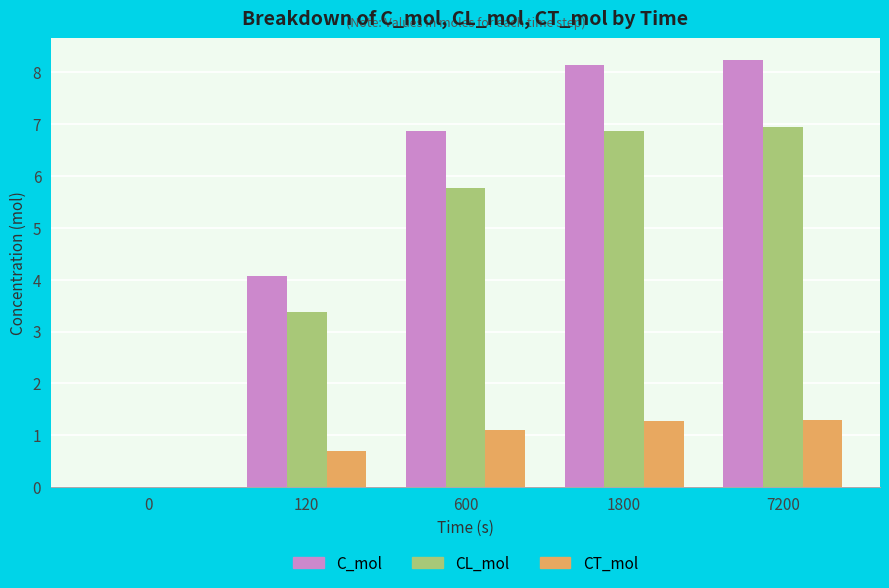

What is the total value across all series at 1800?

16.3